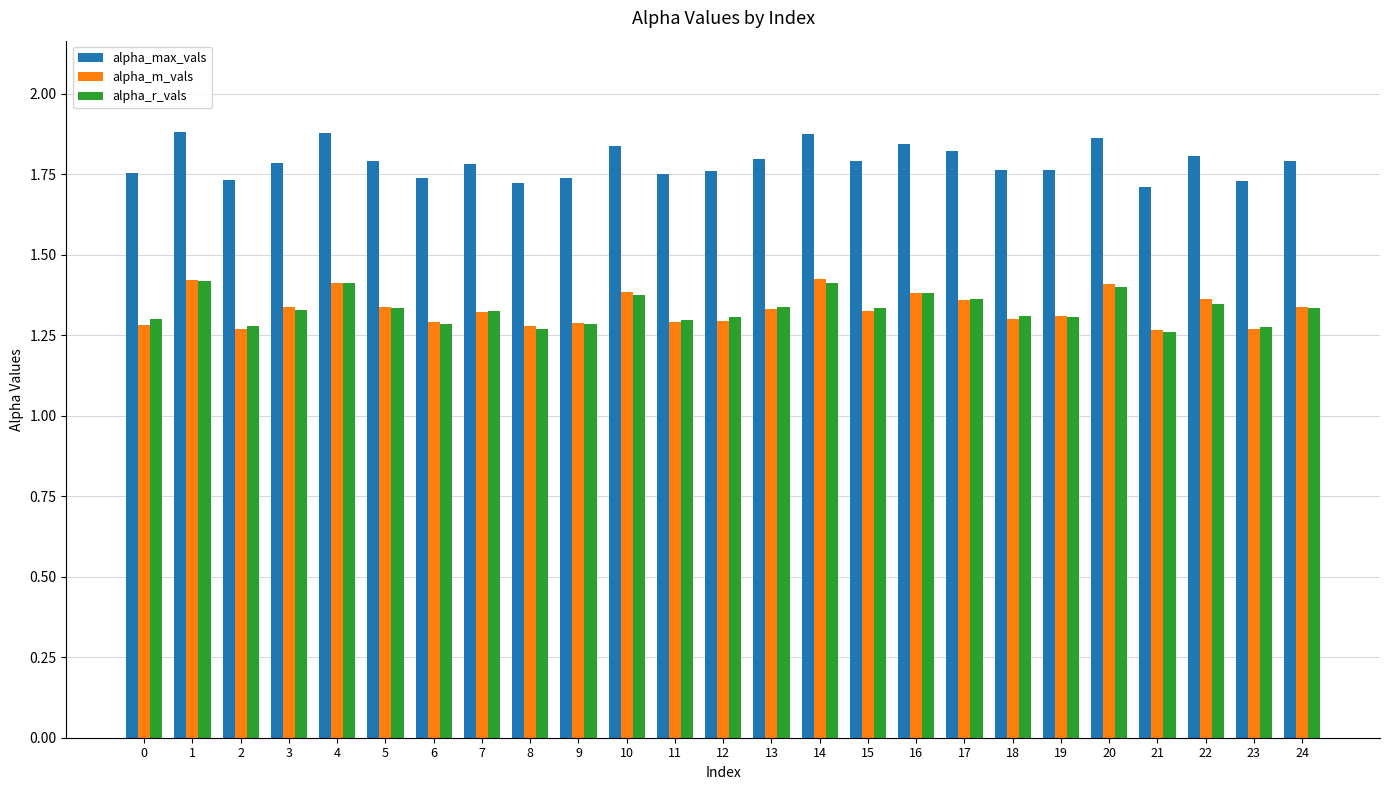

Is it true that alpha_r_vals equals 1.3 at 8?

True